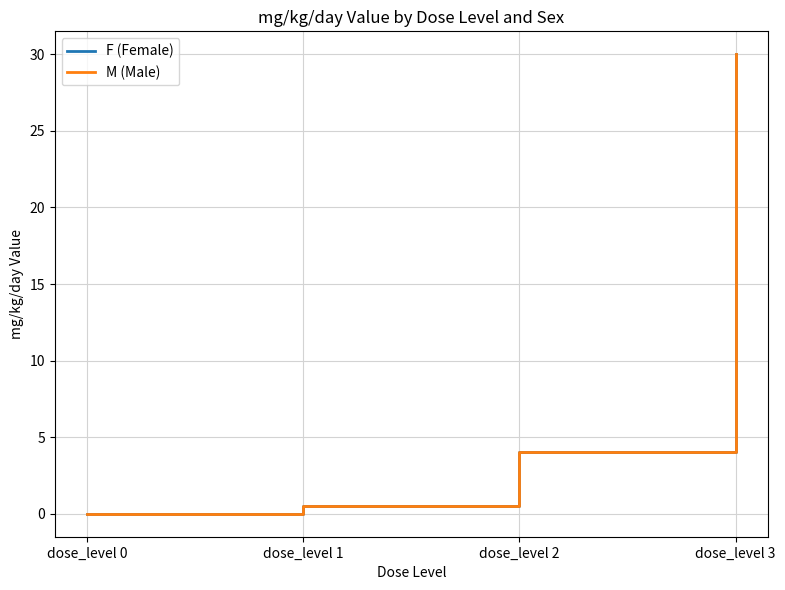

Does the chart have visible grid lines?

Yes